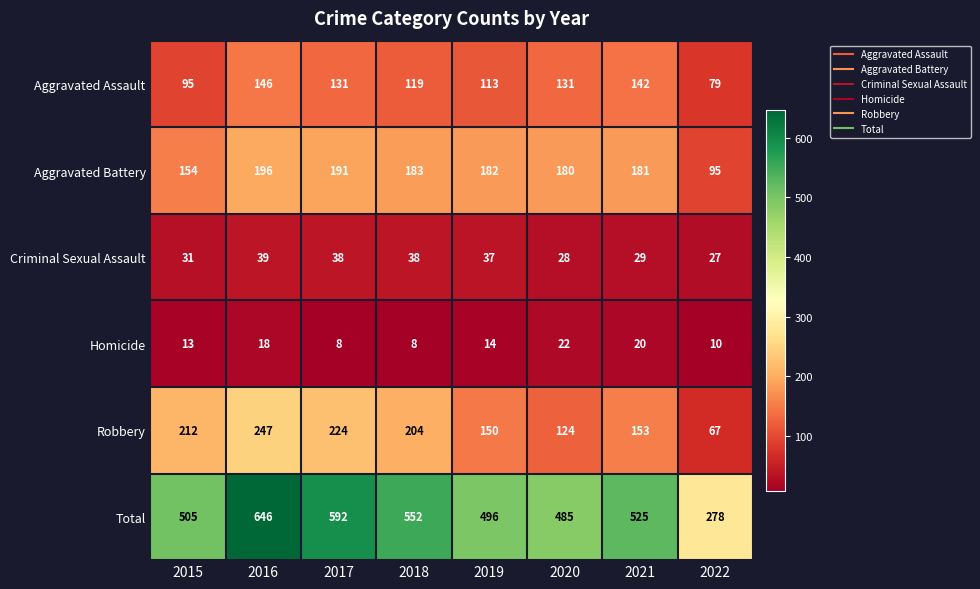

Count the number of categories in the chart.

8